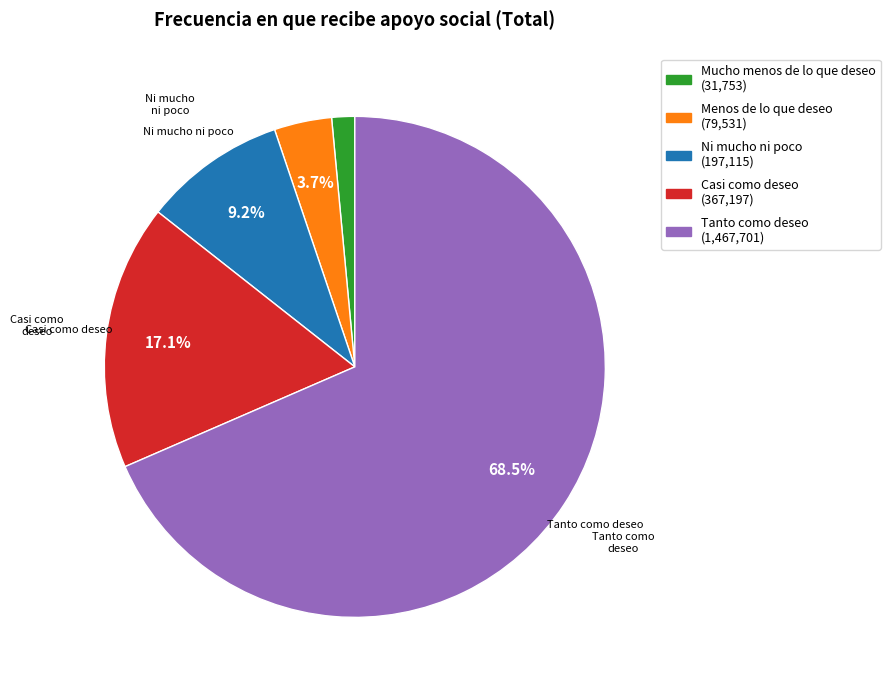

To the nearest percent, what is the difference between the largest and smallest slice percentages?

67%